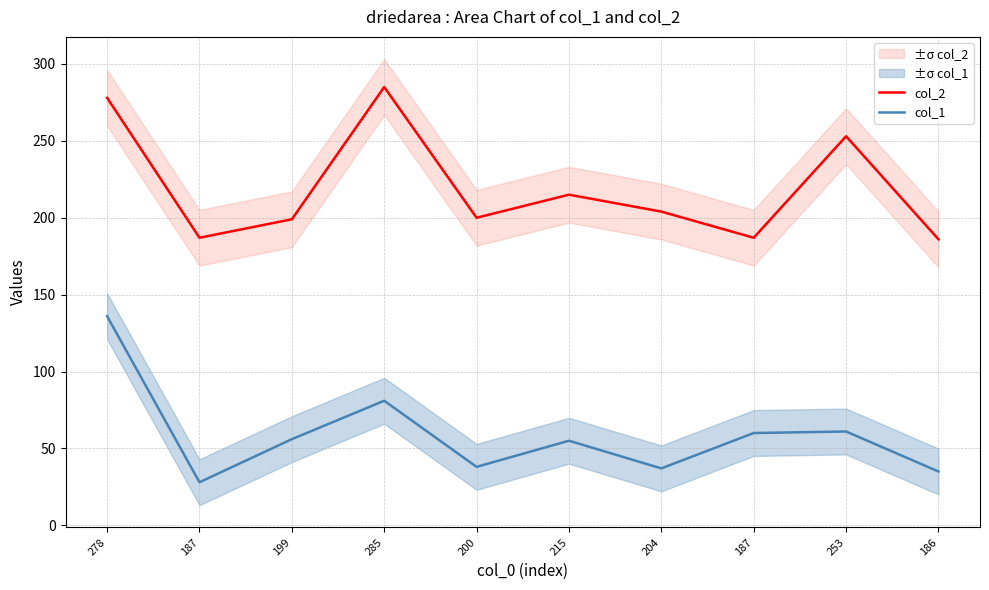

Reading left to right, extract all data points from this chart.

col_2: 278=278	187=187	199=199	285=285	200=200	215=215	204=204	187=187	253=253	186=186
col_1: 278=136	187=28	199=56	285=81	200=38	215=55	204=37	187=60	253=61	186=35